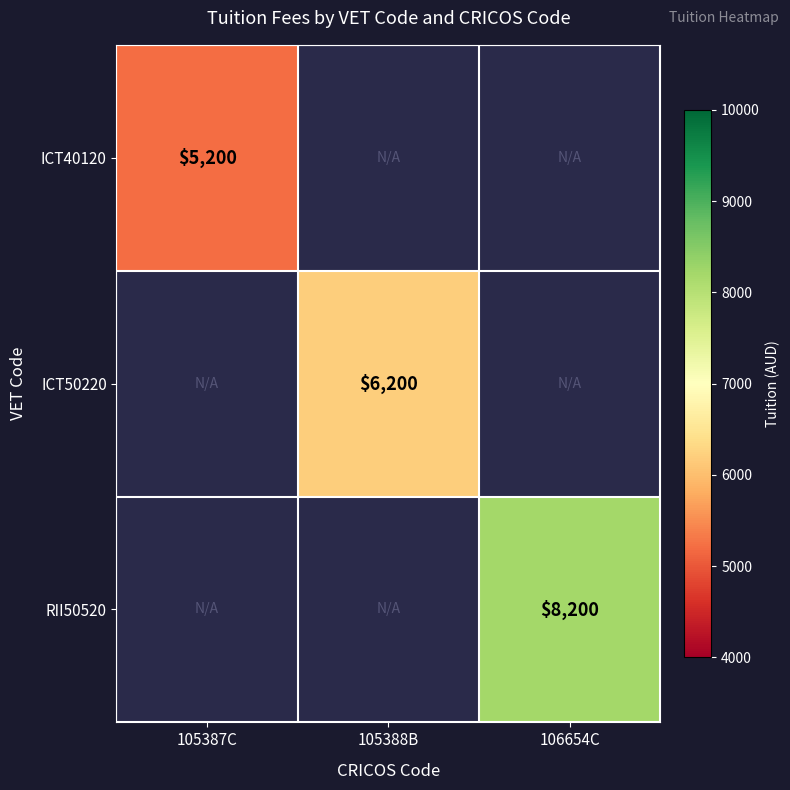

Is it true that ICT40120 equals 1675 at 105387C?

False